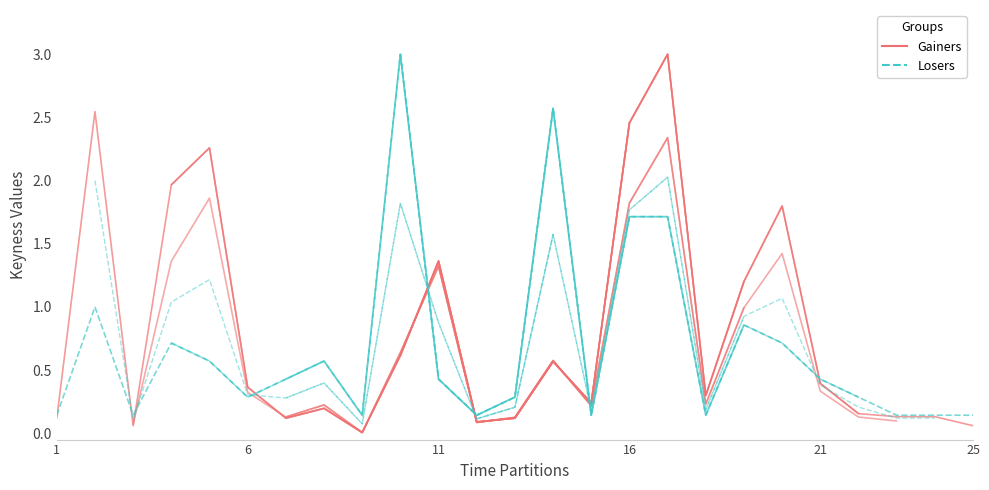

What are all the series names shown in the legend?

Gainers, Losers